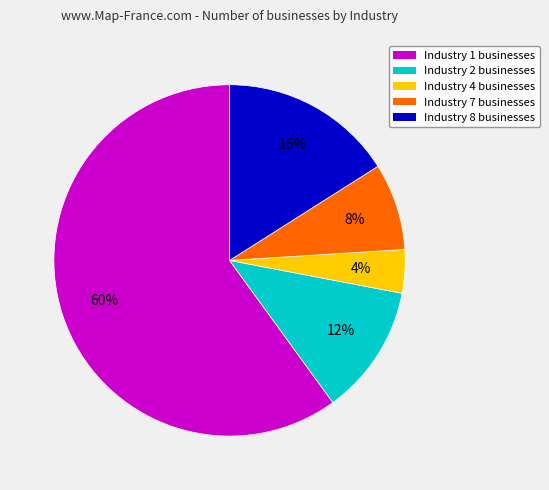

True or false: Industry 1 accounts for 50% of the total.

False